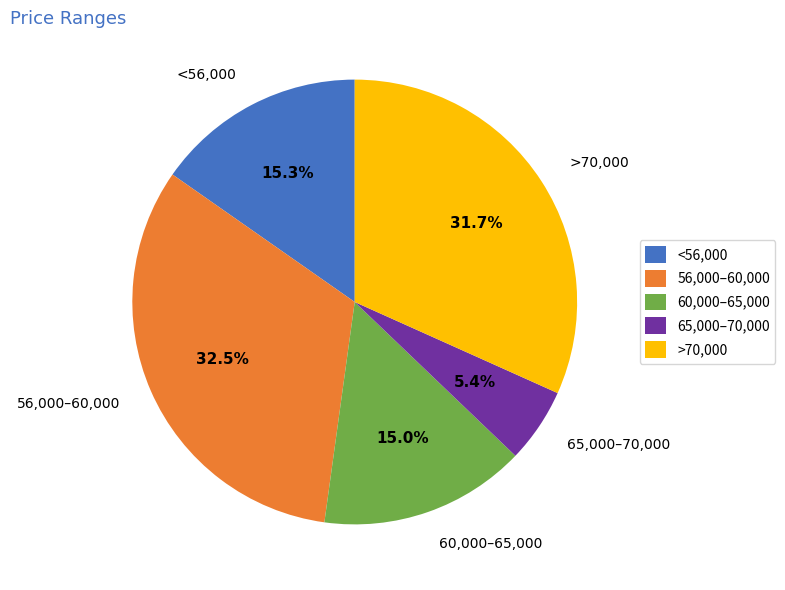

Which has a higher value, 56,000–60,000 or 60,000–65,000?

56,000–60,000